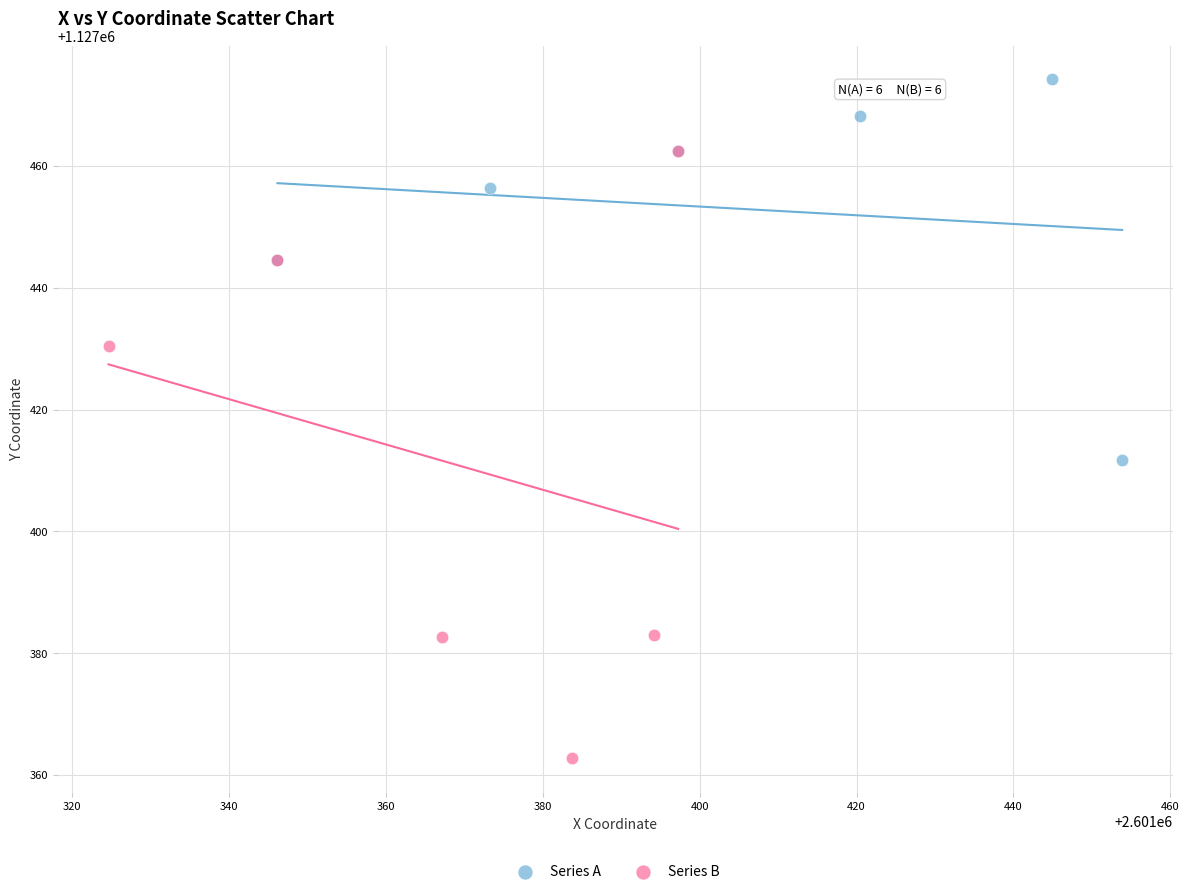

What are all the series names shown in the legend?

Series A, Series B